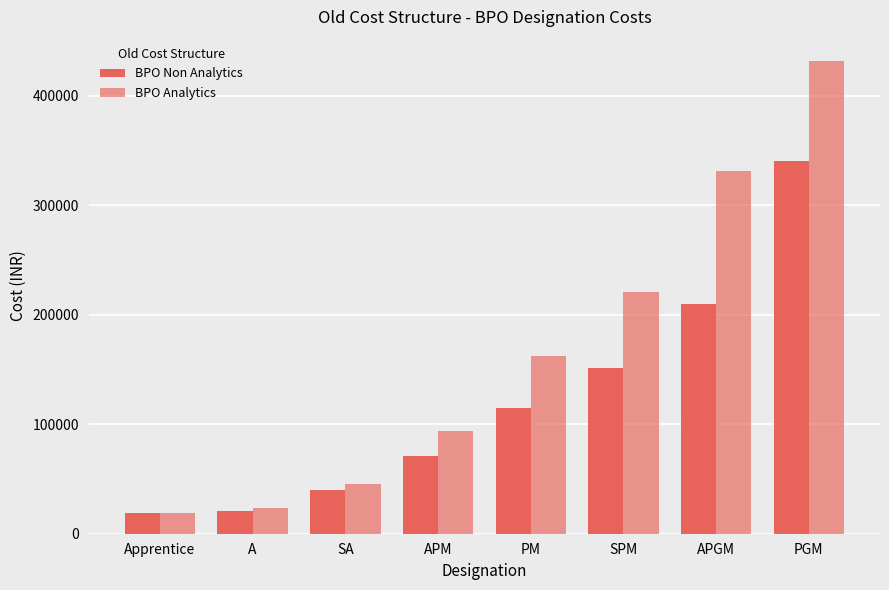

At APM, list the series in order from smallest to largest.

BPO Non Analytics, BPO Analytics